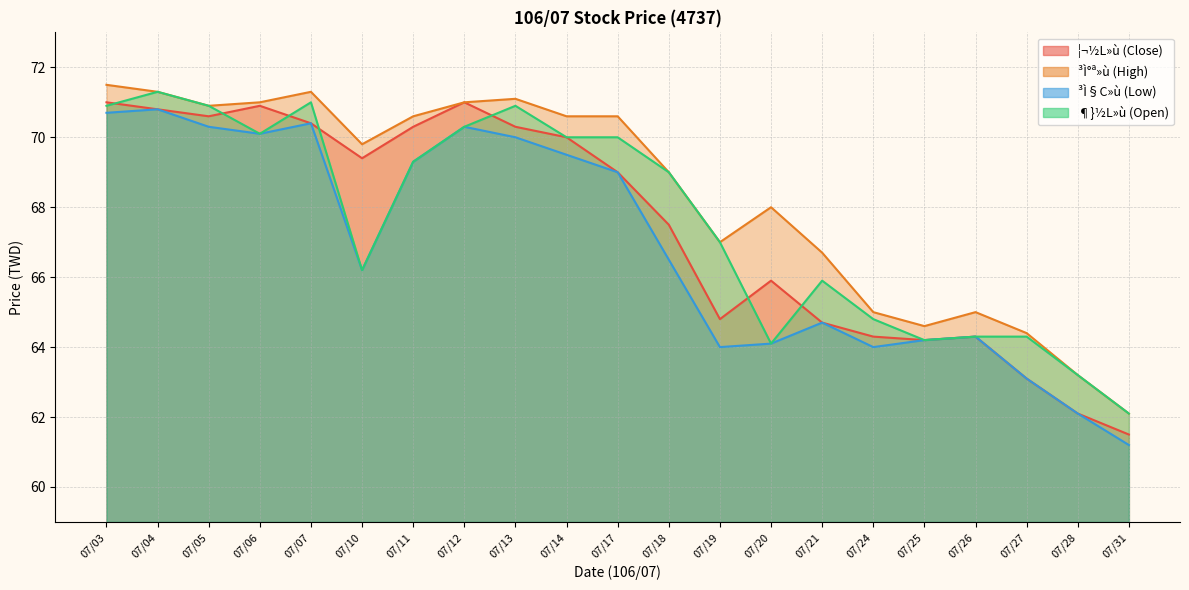

What is the sum of all ³Ì§C»ù (Low) values?

1404.8